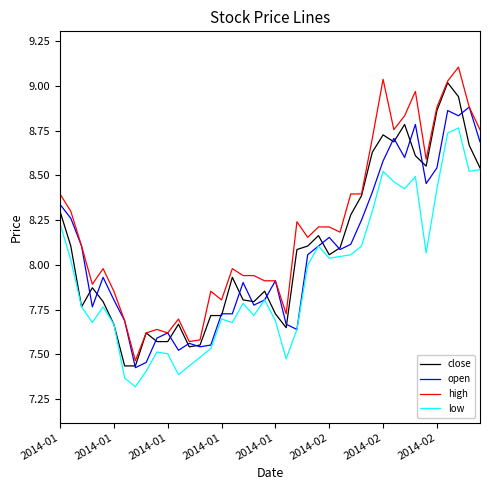

Which series has the widest spread of values?

high